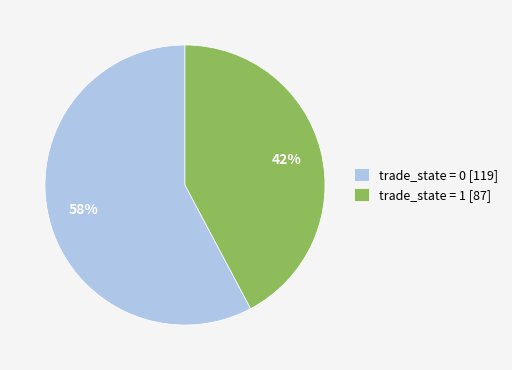

Do trade_state = 1 [87] and trade_state = 0 [119] together represent more than half of the pie?

Yes